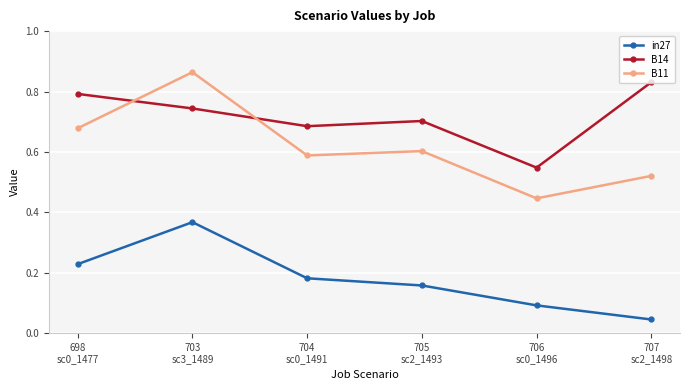

What position from the right is 707
sc2_1498?

1